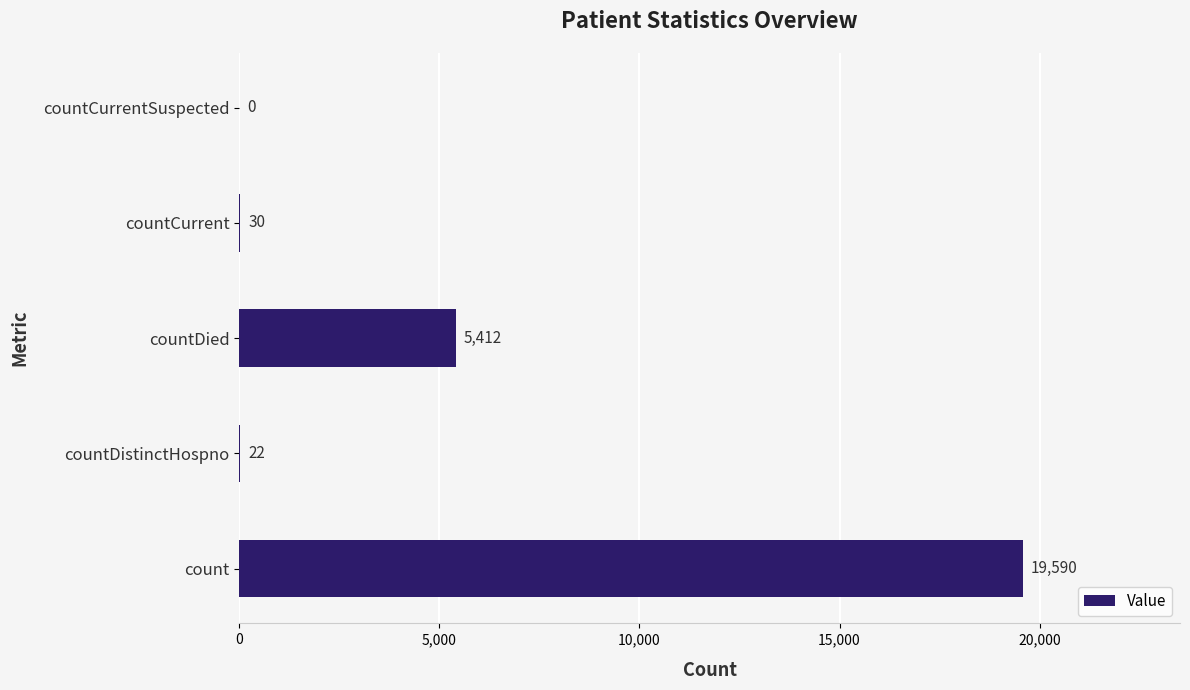

Are the bars horizontal?

Yes